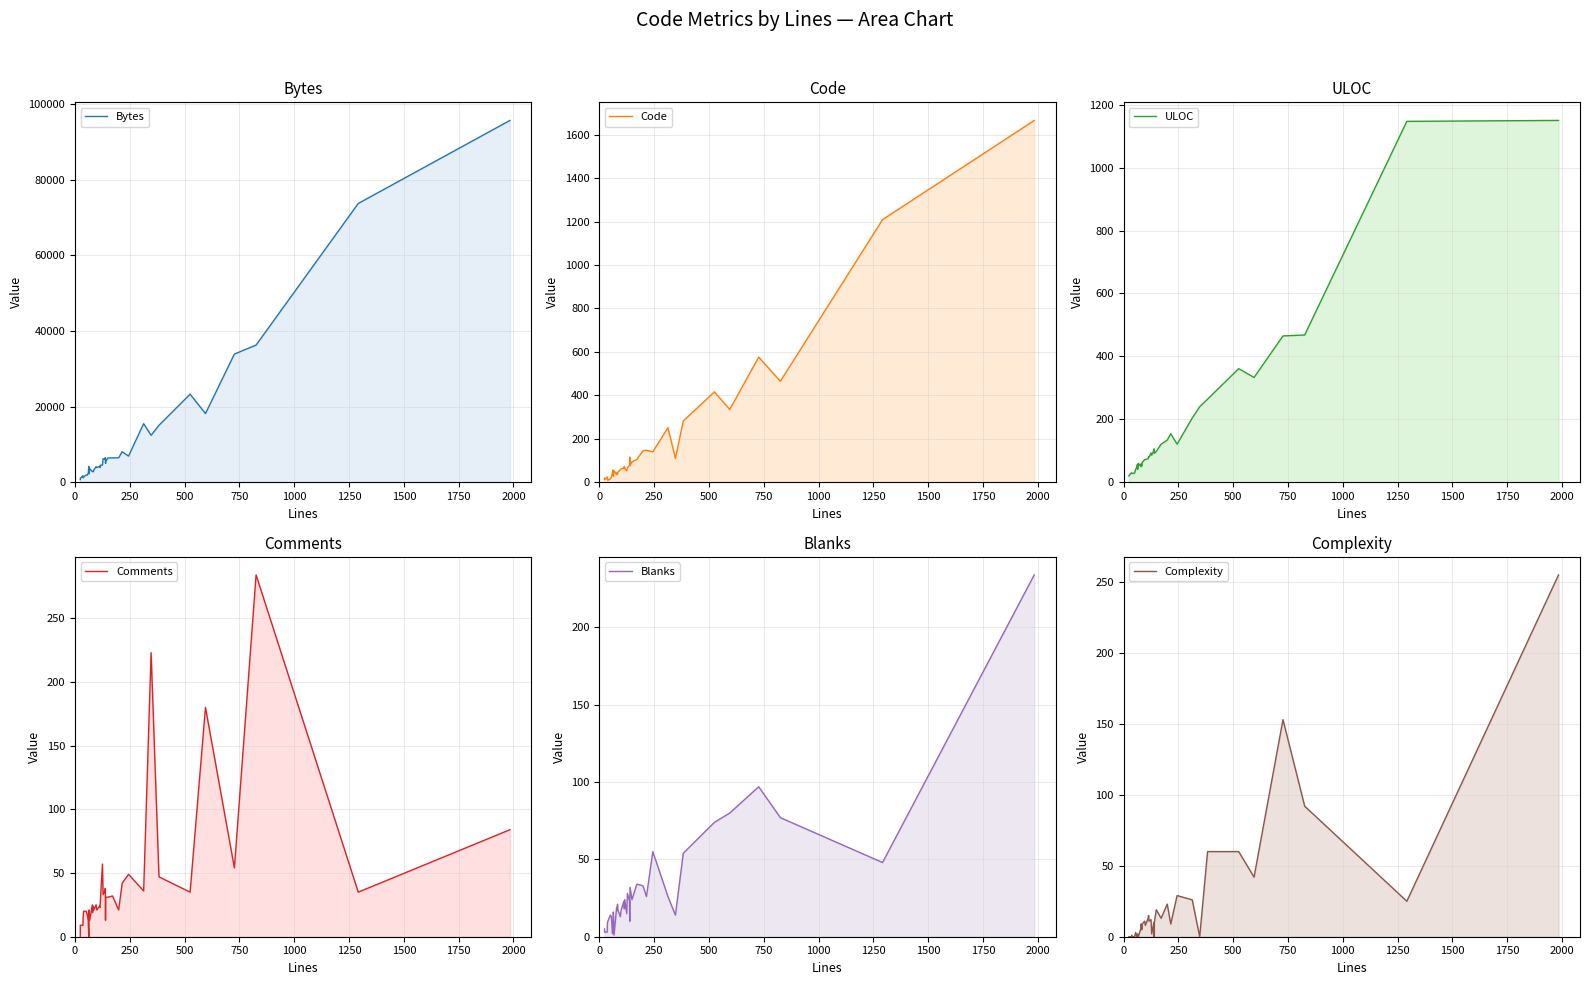

True or false: Code and Complexity intersect in this chart.

False